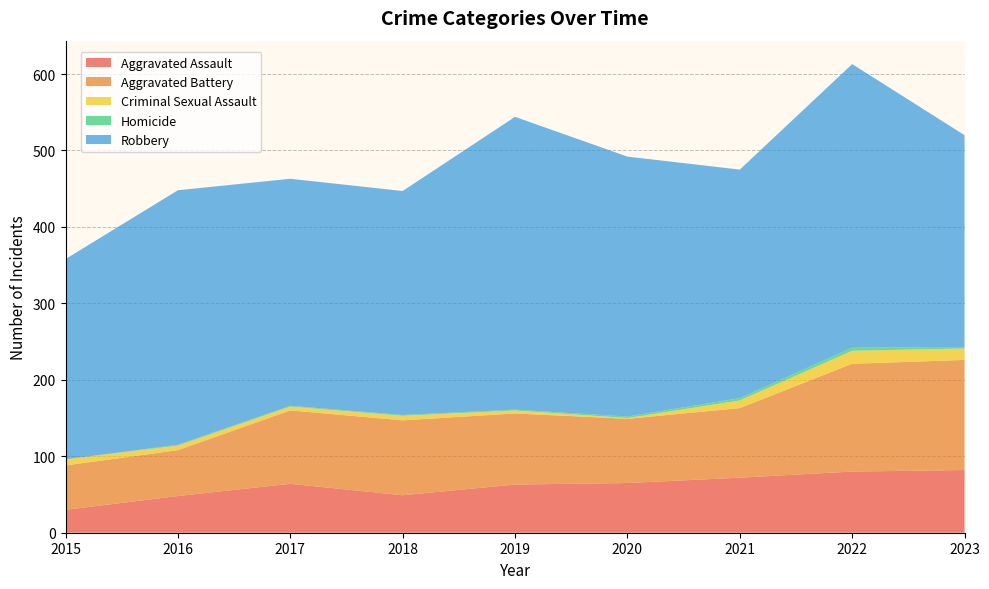

Reading right to left, what are all the values shown in this chart?

Aggravated Assault: 2023=82	2022=80	2021=72	2020=65	2019=63	2018=49	2017=64	2016=48	2015=30
Aggravated Battery: 2023=144	2022=141	2021=91	2020=84	2019=93	2018=98	2017=96	2016=60	2015=58
Criminal Sexual Assault: 2023=15	2022=17	2021=10	2020=1	2019=4	2018=6	2017=5	2016=6	2015=8
Homicide: 2023=2	2022=4	2021=3	2020=2	2019=1	2018=1	2017=1	2016=1	2015=0
Robbery: 2023=277	2022=371	2021=299	2020=340	2019=383	2018=293	2017=297	2016=333	2015=262